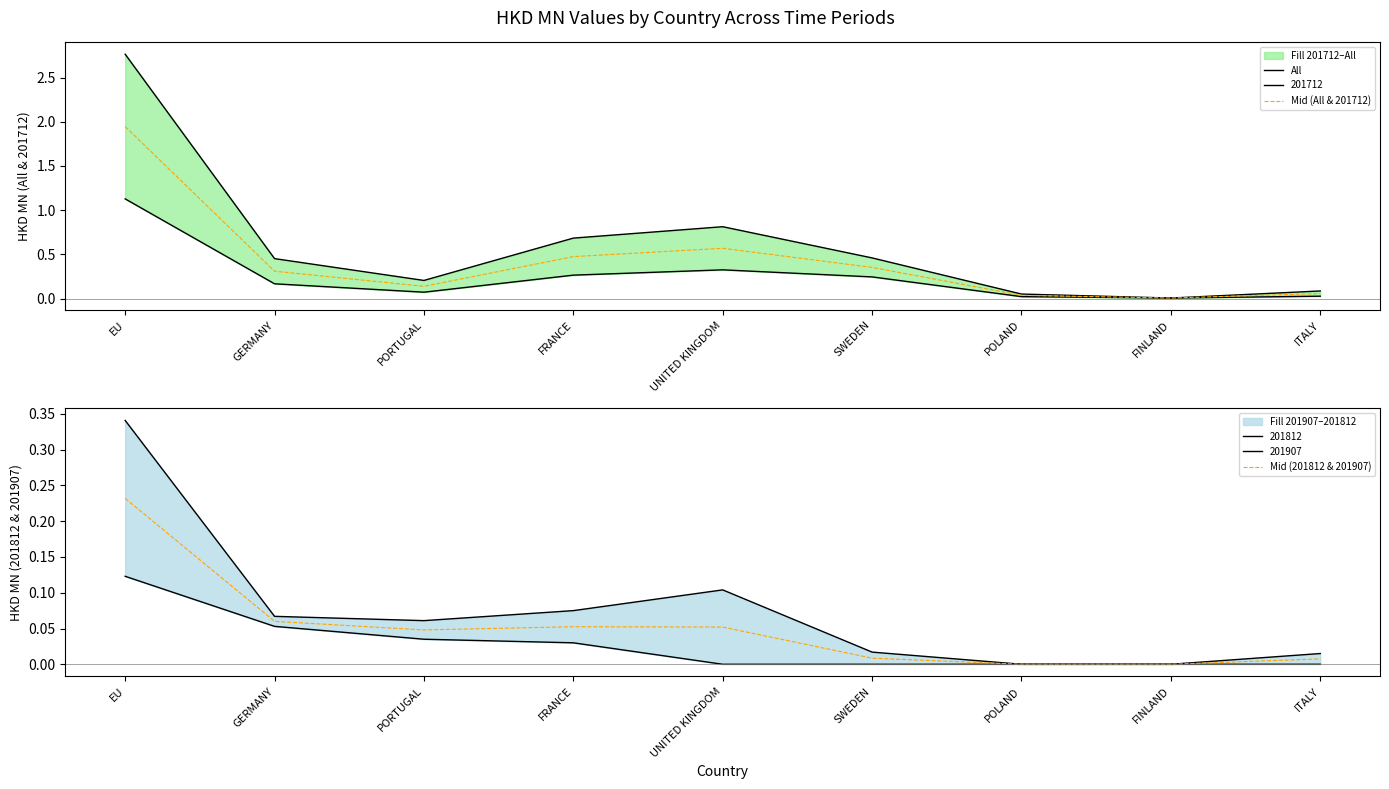

True or false: All and Mid (All & 201712) intersect in this chart.

False